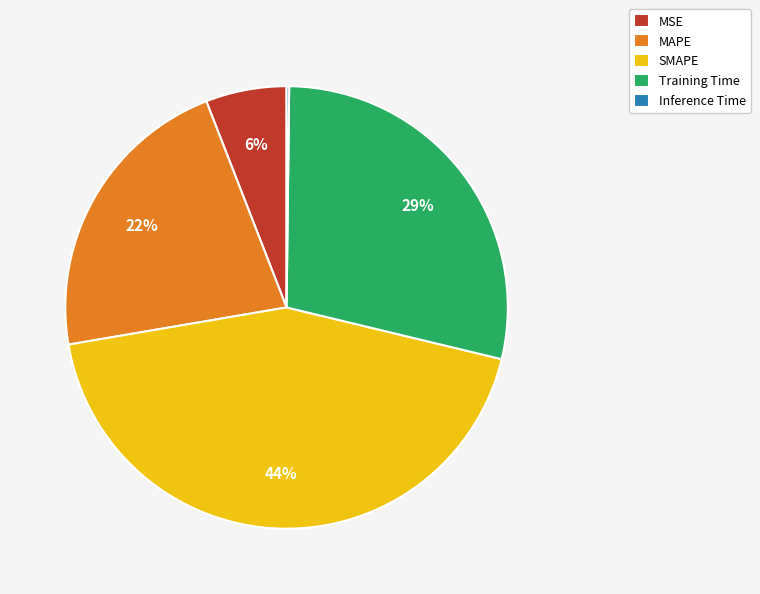

Which category has the biggest portion of the pie?

SMAPE